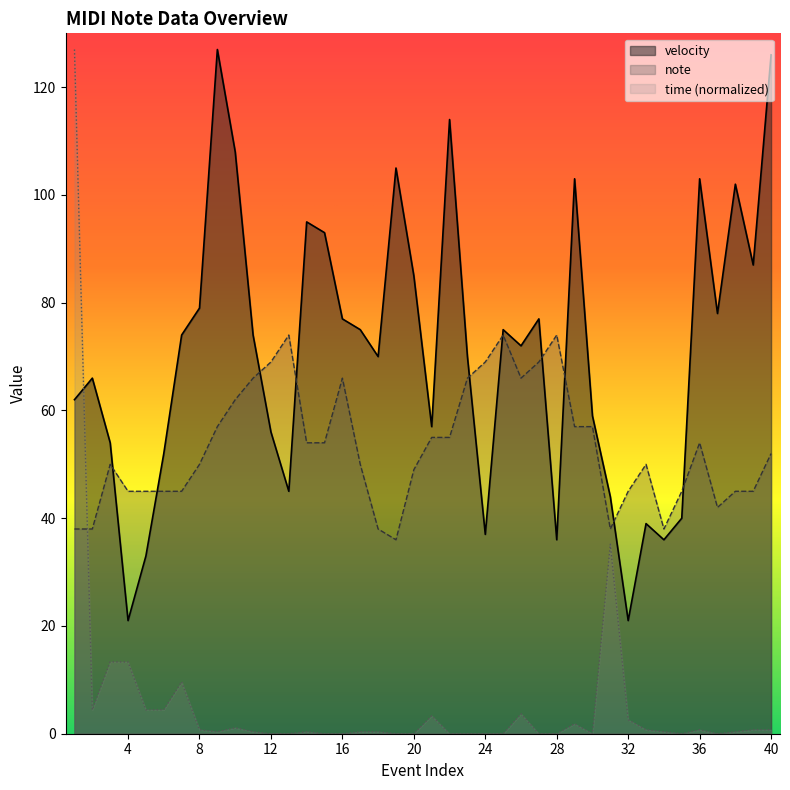

True or false: note has a value of 93.4 at 36.

False